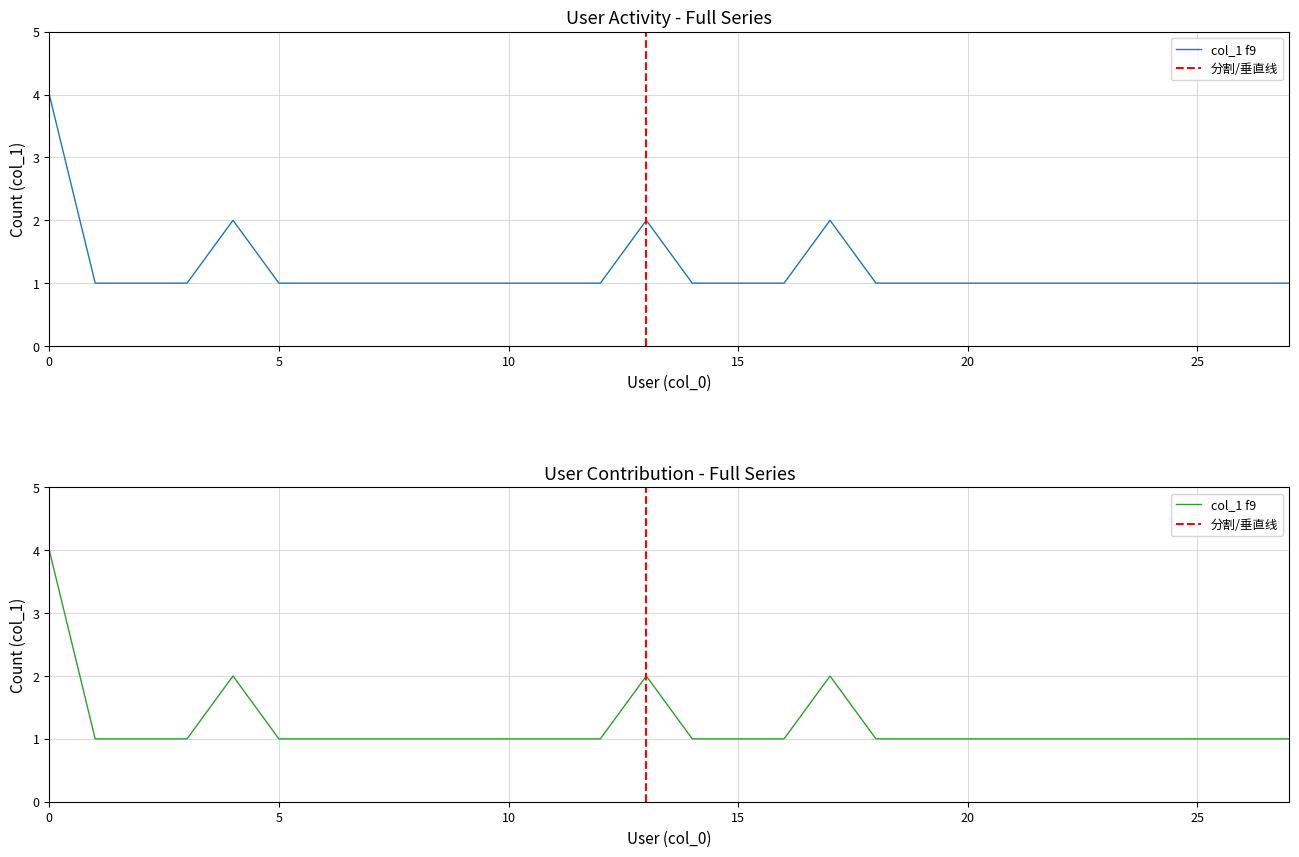

Reading left to right, list all the values displayed in this chart.

4	1	1	1	2	1	1	1	1	1	1	1	1	2	1	1	1	2	1	1	1	1	1	1	1	1	1	1